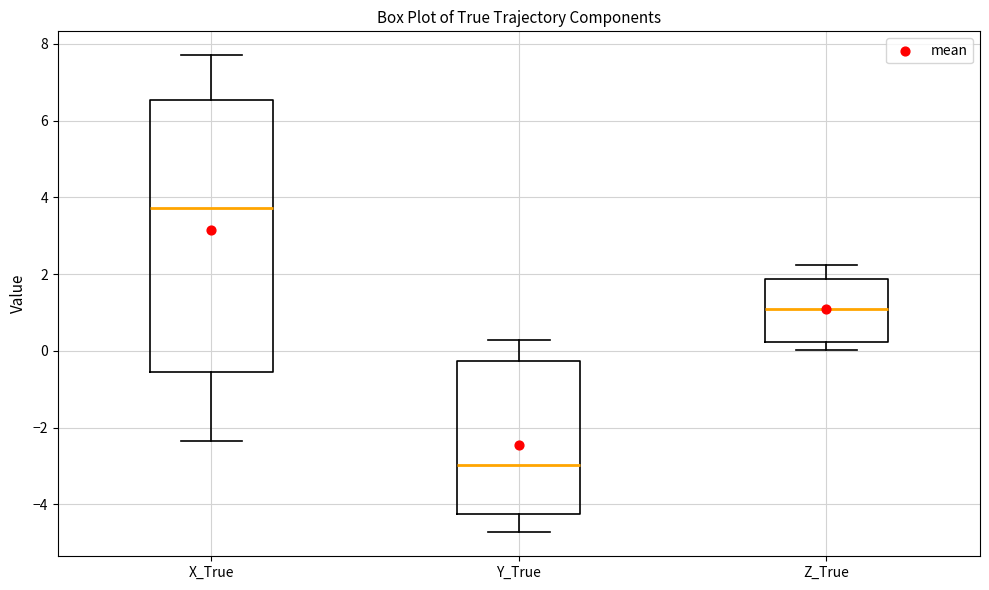

Which box has the highest median line?

X_True